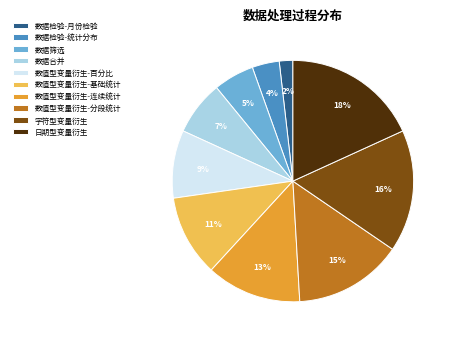

What is the smallest slice in the pie chart?

数据检验-月份检验